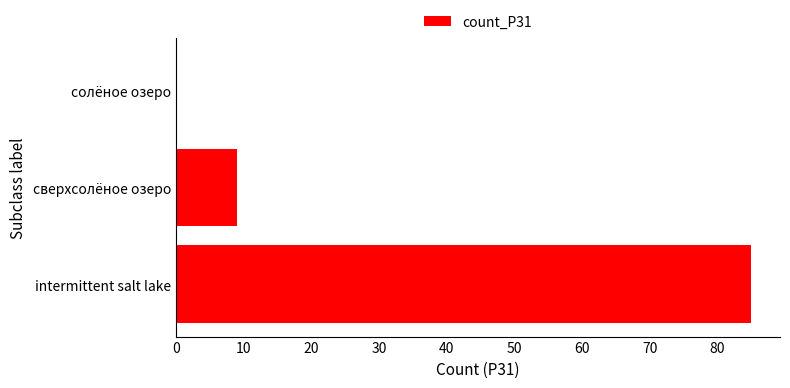

The value at intermittent salt lake is 85. True or false?

True